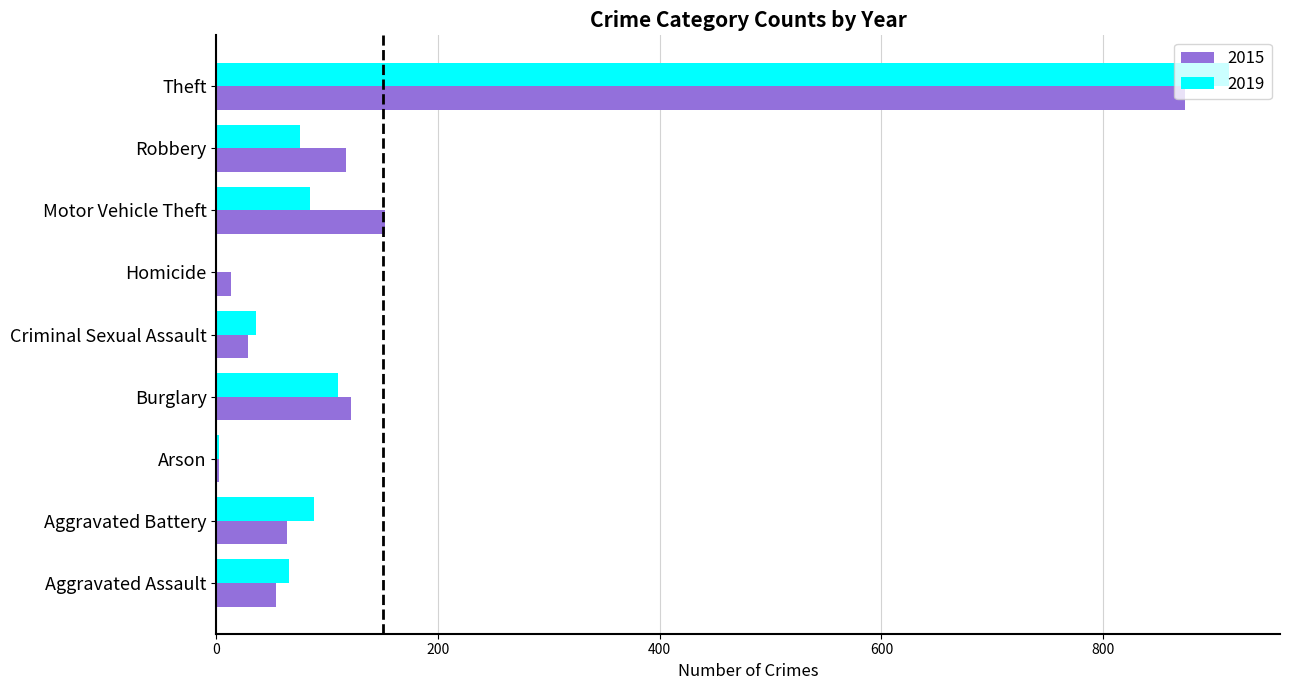

What is the highest value of the 2015 series?

874